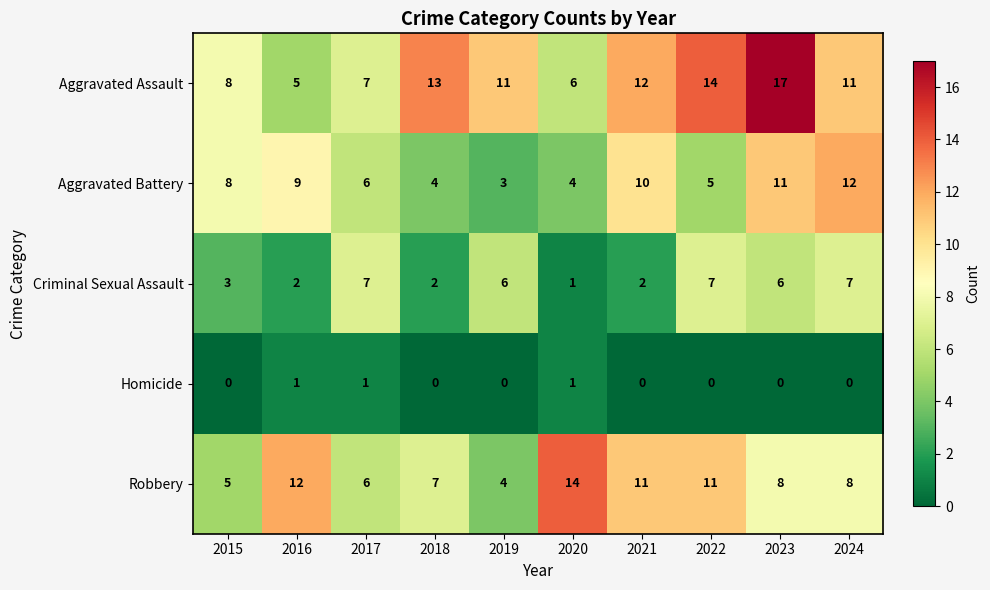

Rank the series at 2019 from highest to lowest value.

Aggravated Assault, Criminal Sexual Assault, Robbery, Aggravated Battery, Homicide